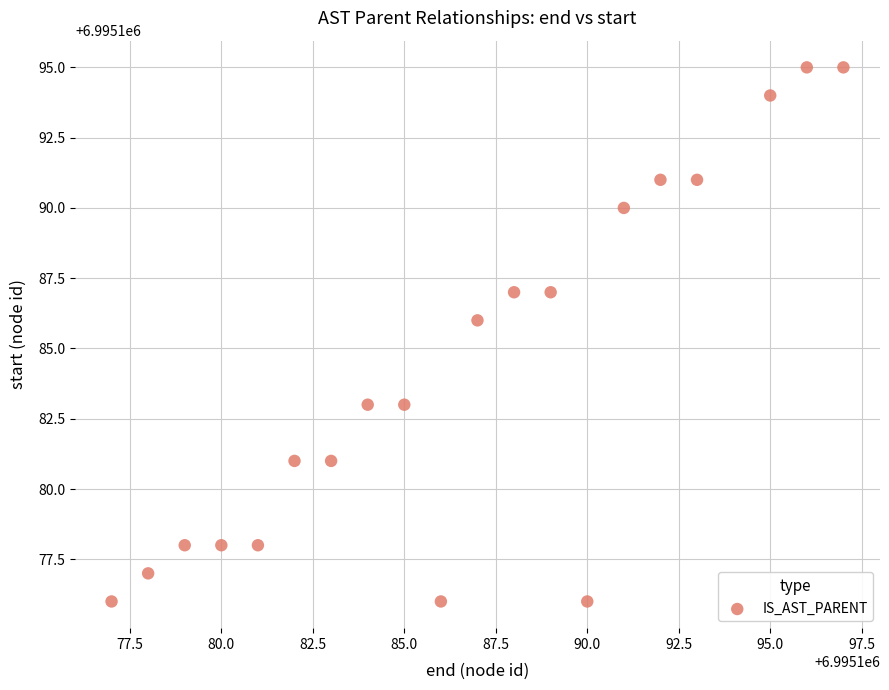

What Y value in the scatter plot is closest to 6995185?

6995186